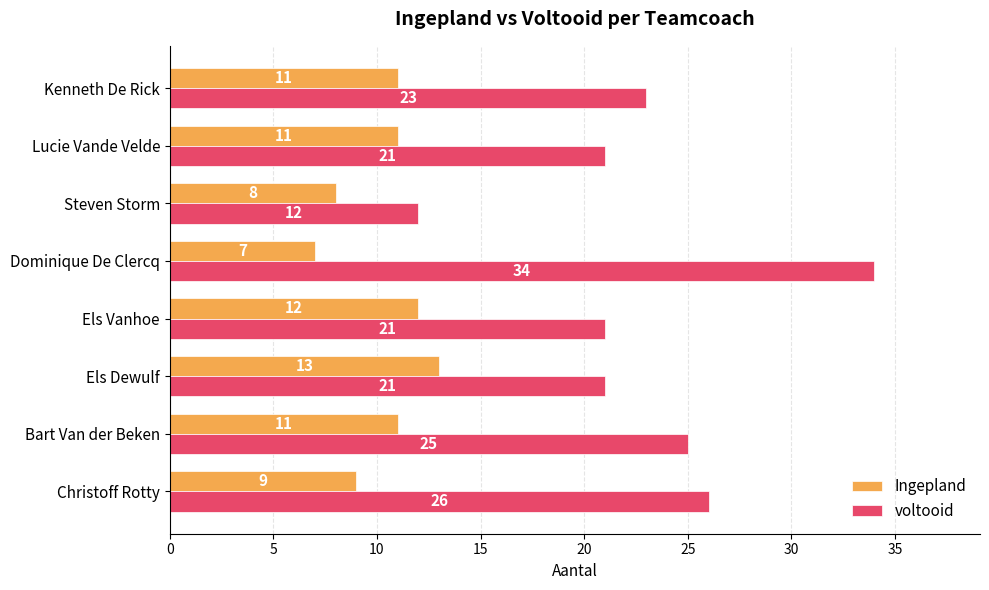

At which category does the chart reach its minimum across all series?

Dominique De Clercq